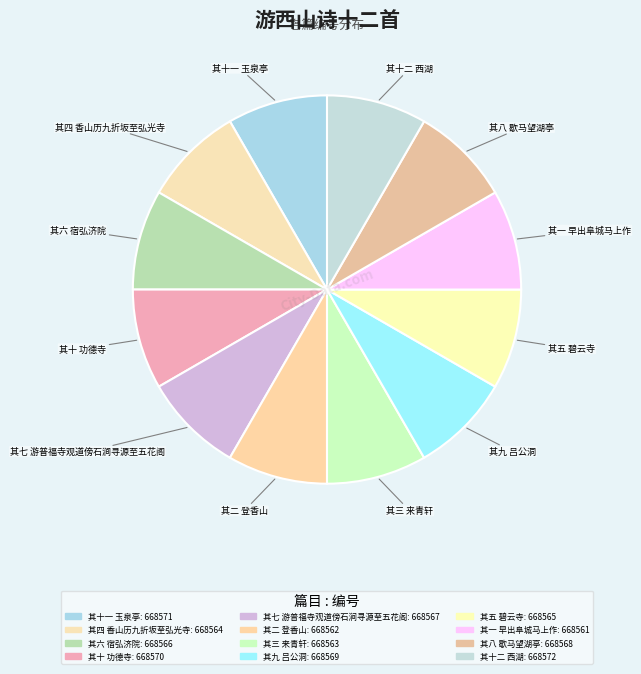

How many slices are in this pie chart?

12